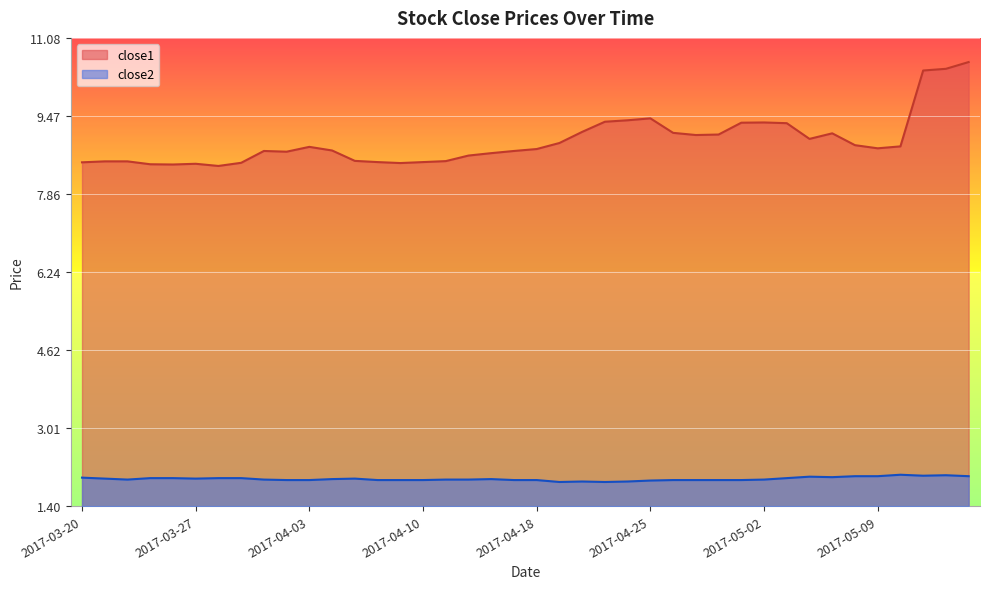

What are all the series names shown in the legend?

close1, close2